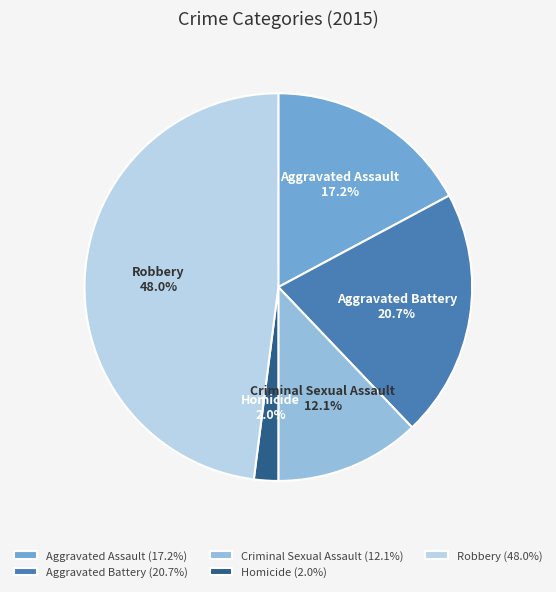

What is the largest slice in the pie chart?

Robbery